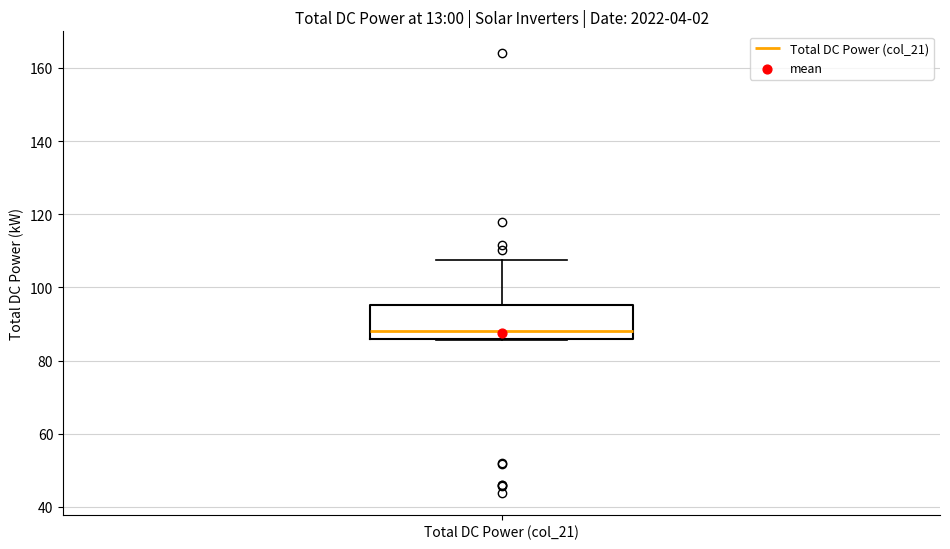

Where is the upper edge of the box for Total DC Power (col_21) on the y-axis? The values are not printed on the chart, so give them approximately, as read against the axis.

96